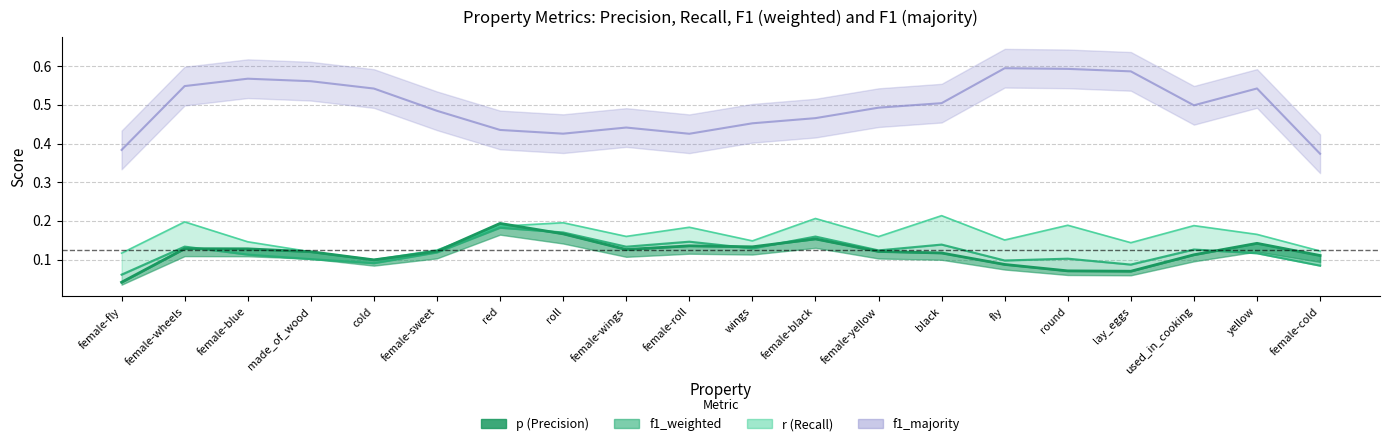

Which series has the largest total across all categories?

f1_majority